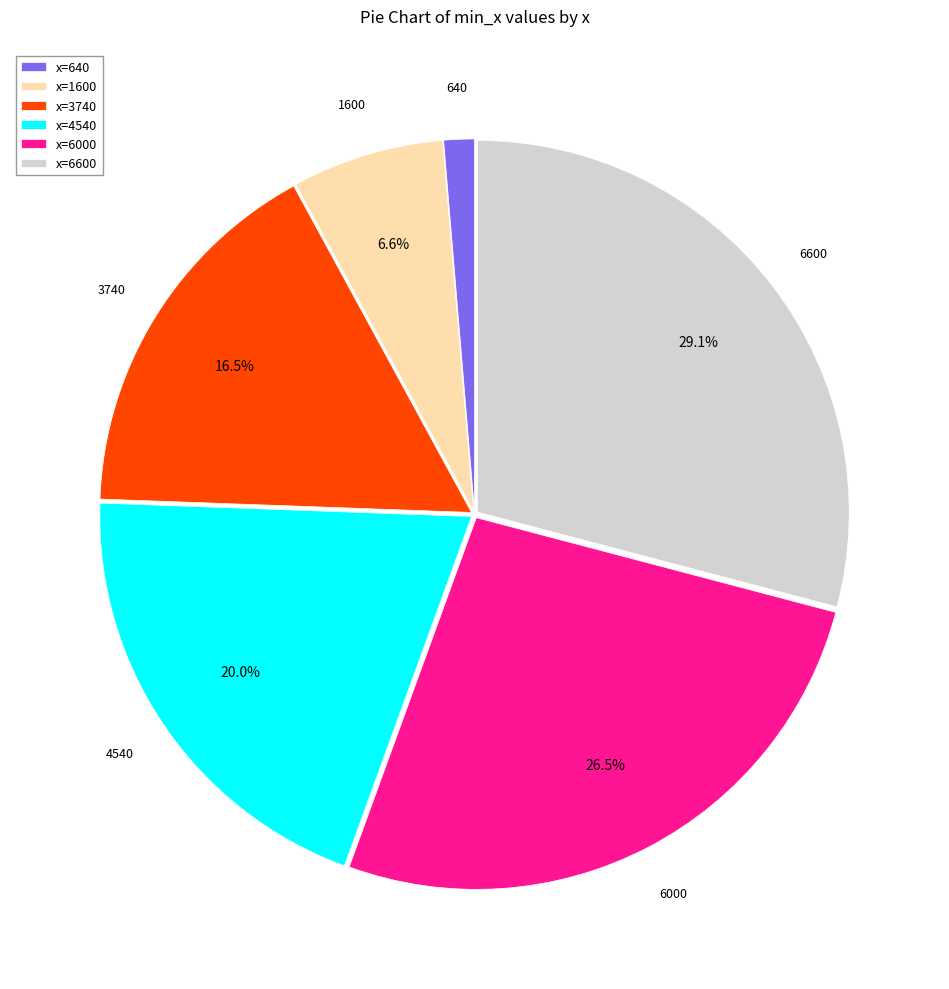

Rank the categories by value from lowest to highest.

x=640, x=1600, x=3740, x=4540, x=6000, x=6600